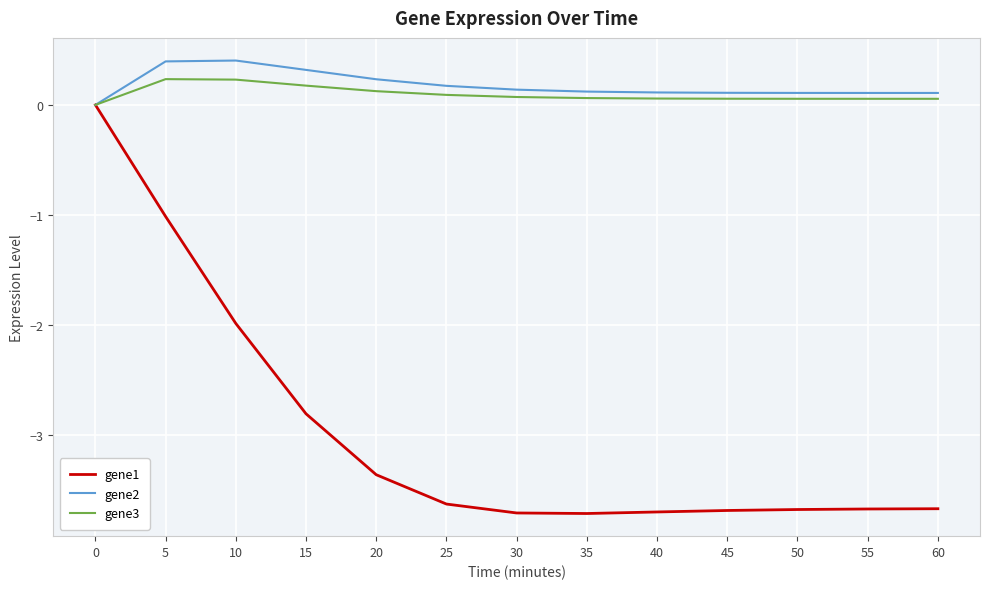

Reading right to left, extract all data points from this chart.

gene1: 60=-3.7	55=-3.7	50=-3.7	45=-3.7	40=-3.7	35=-3.7	30=-3.7	25=-3.6	20=-3.4	15=-2.8	10=-2.0	5=-1.0	0=0.0
gene2: 60=0.1	55=0.1	50=0.1	45=0.1	40=0.1	35=0.1	30=0.1	25=0.2	20=0.2	15=0.3	10=0.4	5=0.4	0=0.0
gene3: 60=0.1	55=0.1	50=0.1	45=0.1	40=0.1	35=0.1	30=0.1	25=0.1	20=0.1	15=0.2	10=0.2	5=0.2	0=0.0